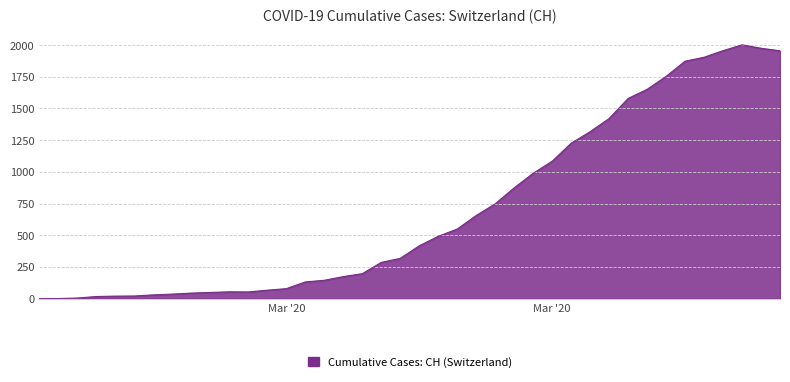

What is the difference between the maximum and minimum values?

2002